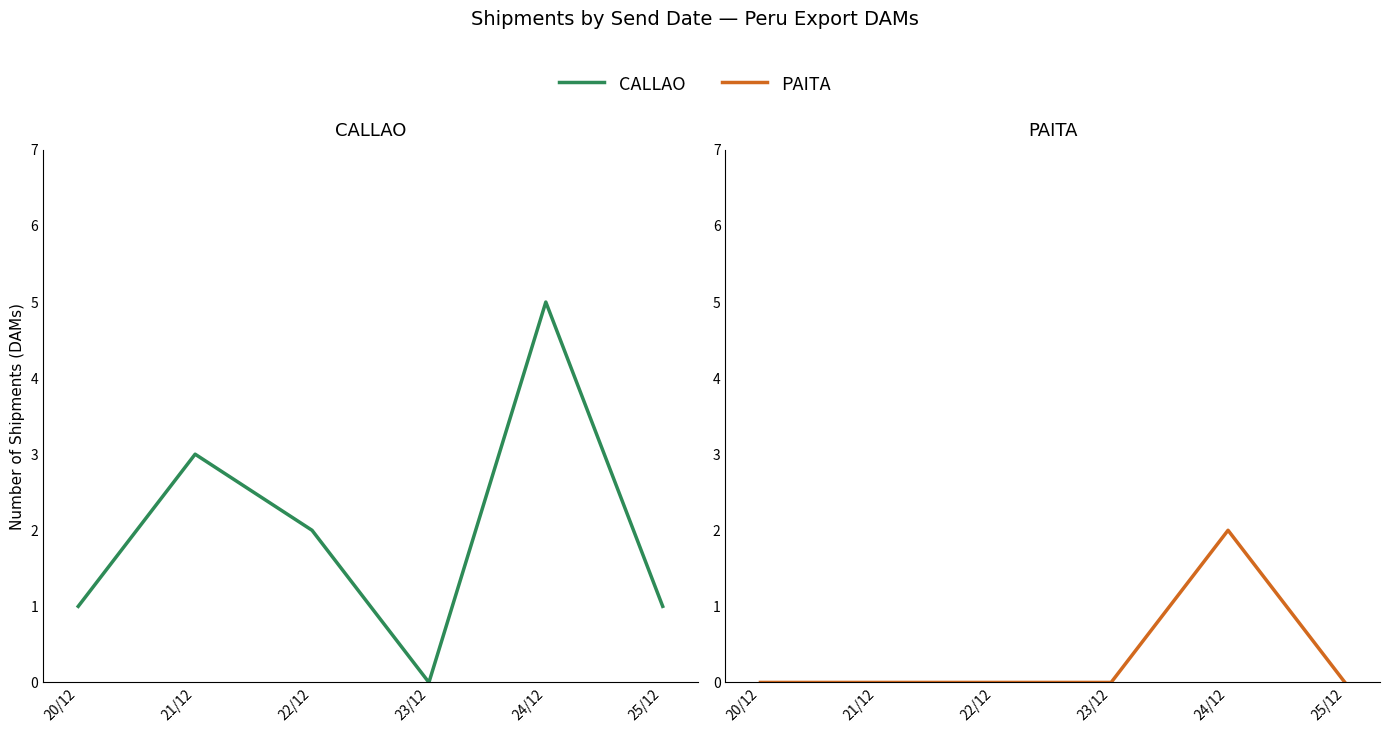

True or false: PAITA has a value of 2 at 24/12.

True